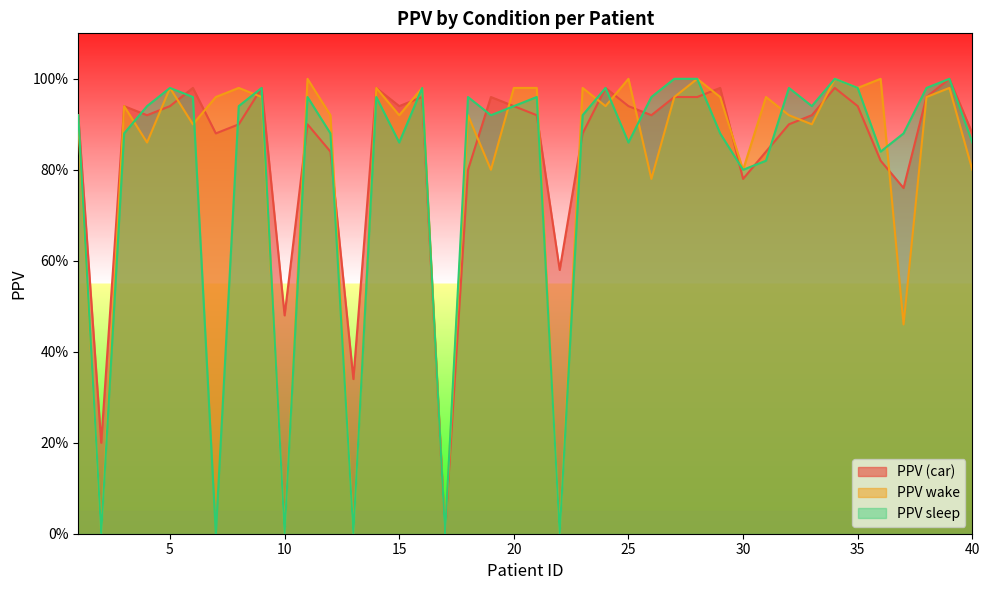

In PPV (car), how many points are lower than both neighbors (excluding endpoints)?

11